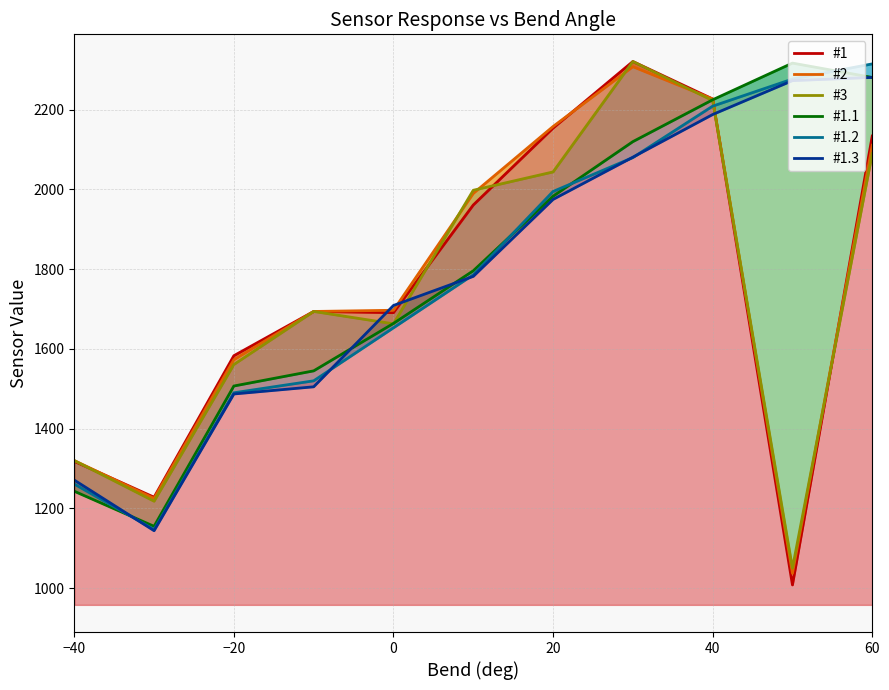

What is the average value of the #1.3 series?

1791